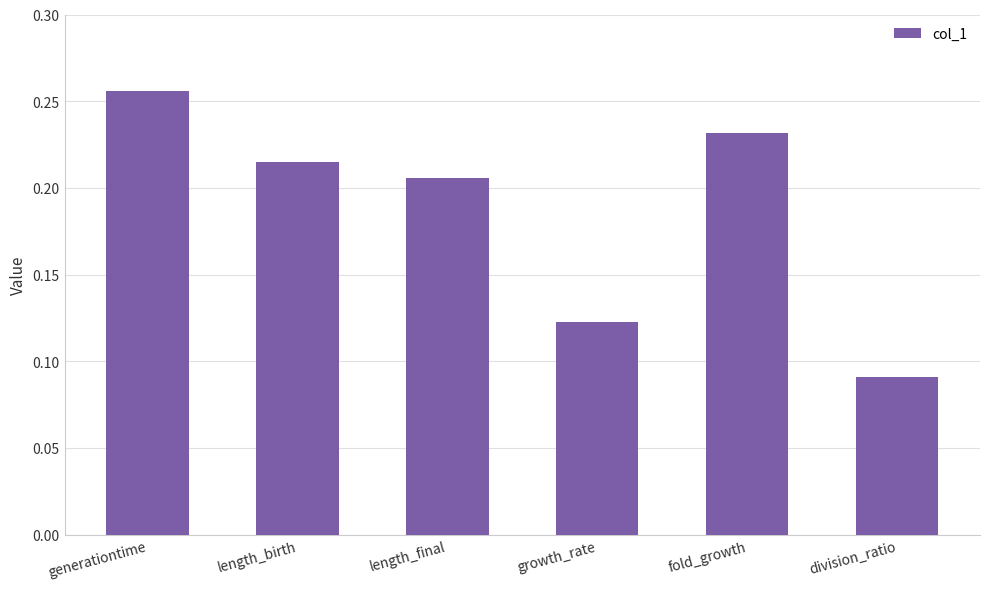

Is it true that the value at generationtime is 0.4?

False